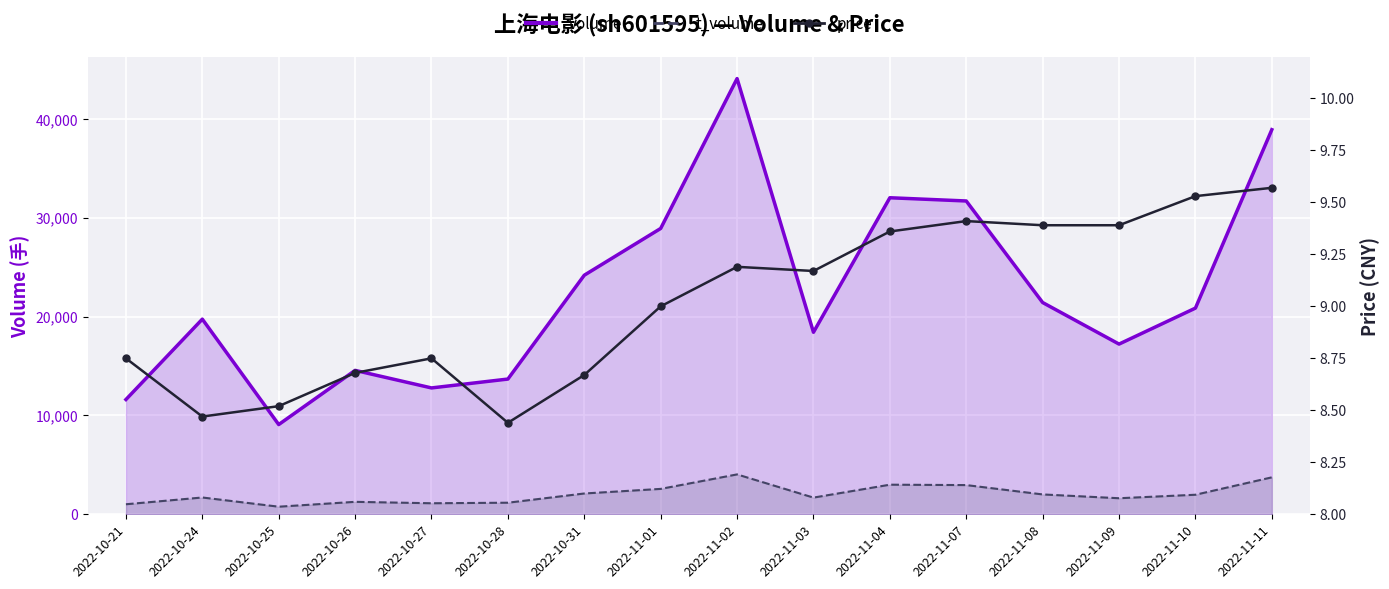

What is the greatest value displayed?

44072.0